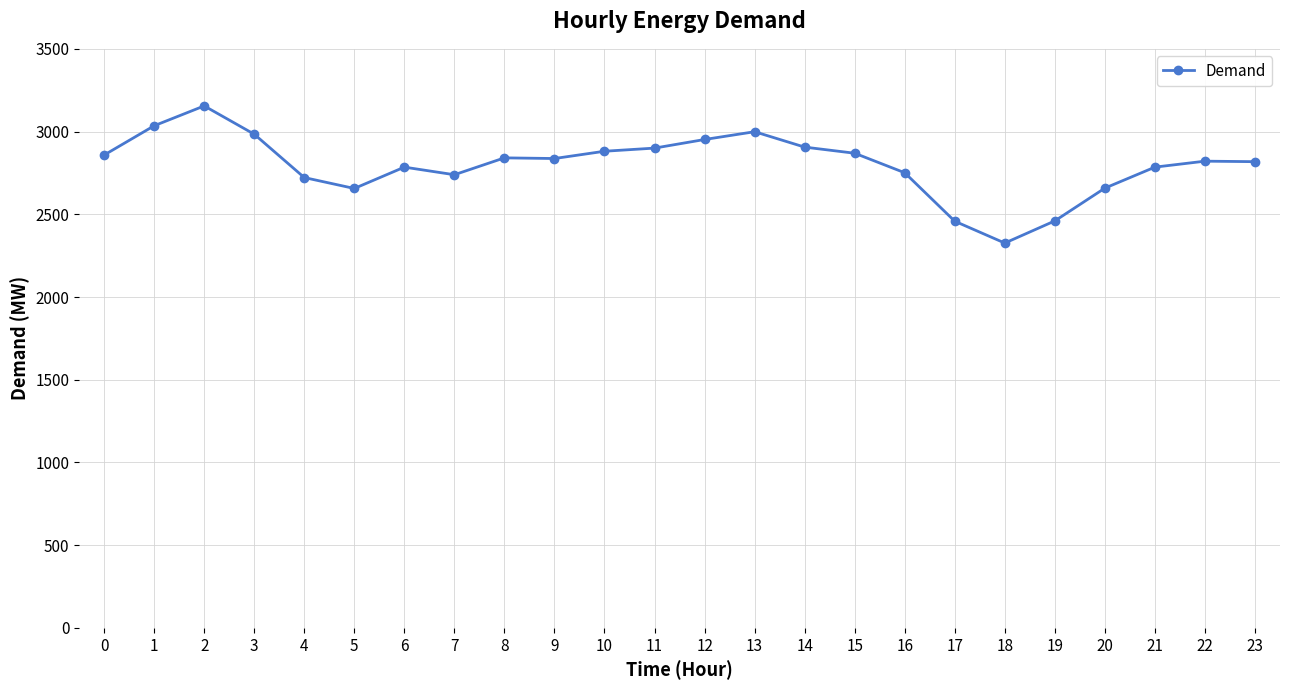

What is the sum of all values?

67196